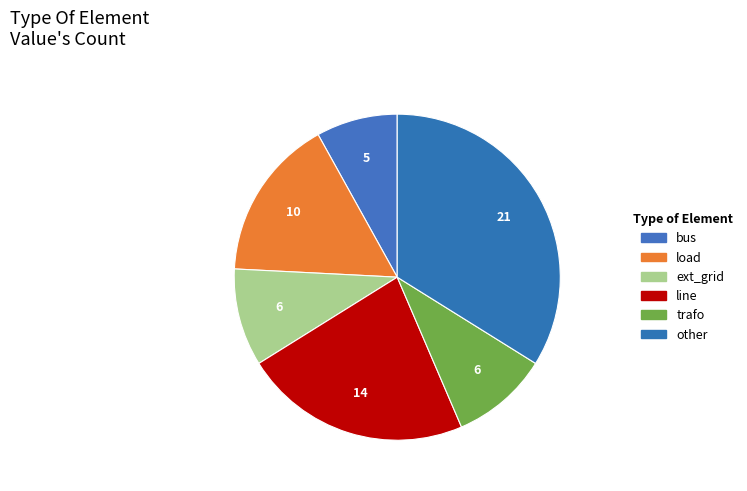

To the nearest percent, what is the difference between the largest and smallest slice percentages?

26%